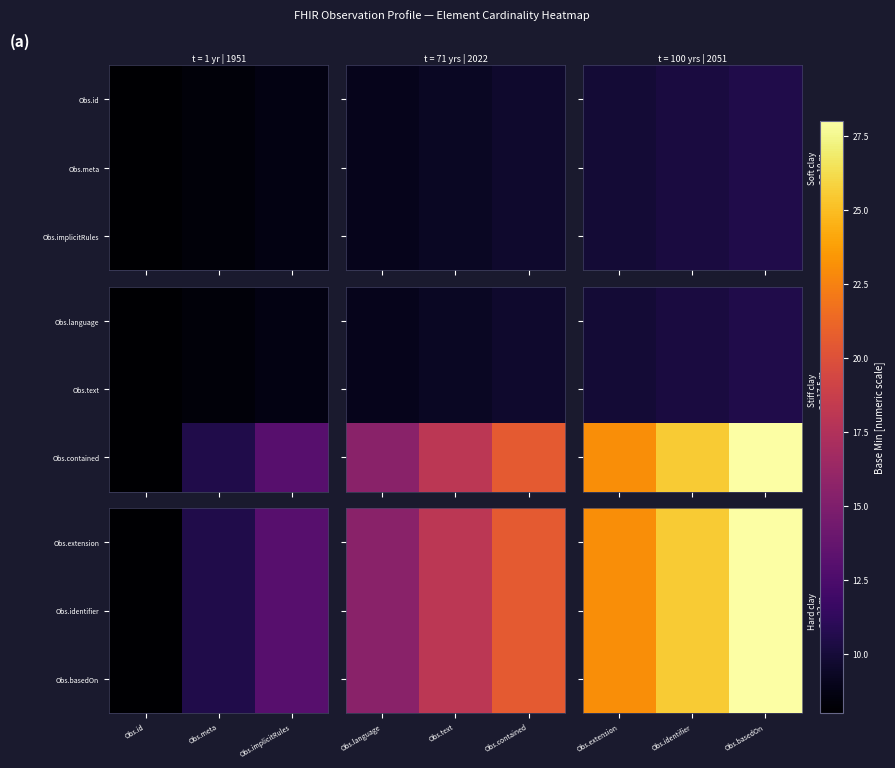

How many data points in Obs.basedOn are above 25?

2